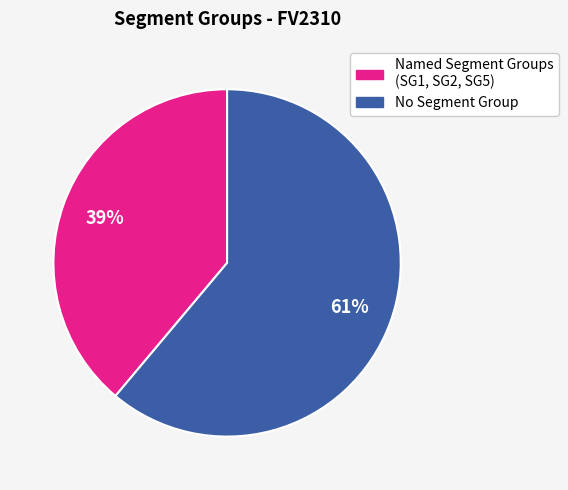

To the nearest percent, what is the average slice percentage?

50%